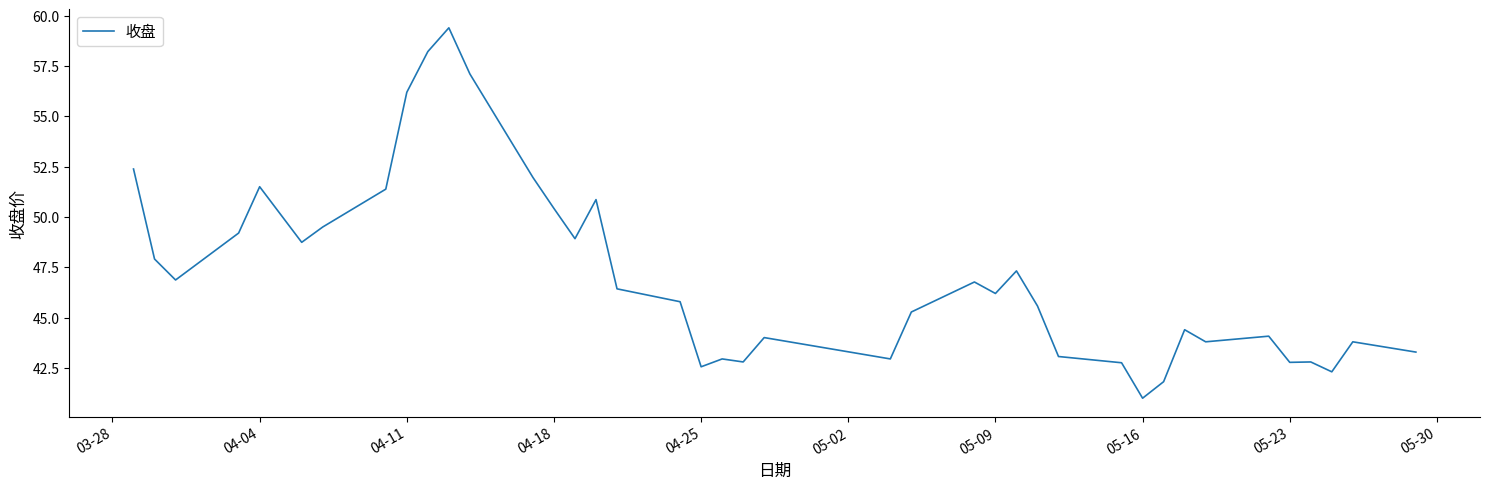

What is the sum of all values?

1885.1